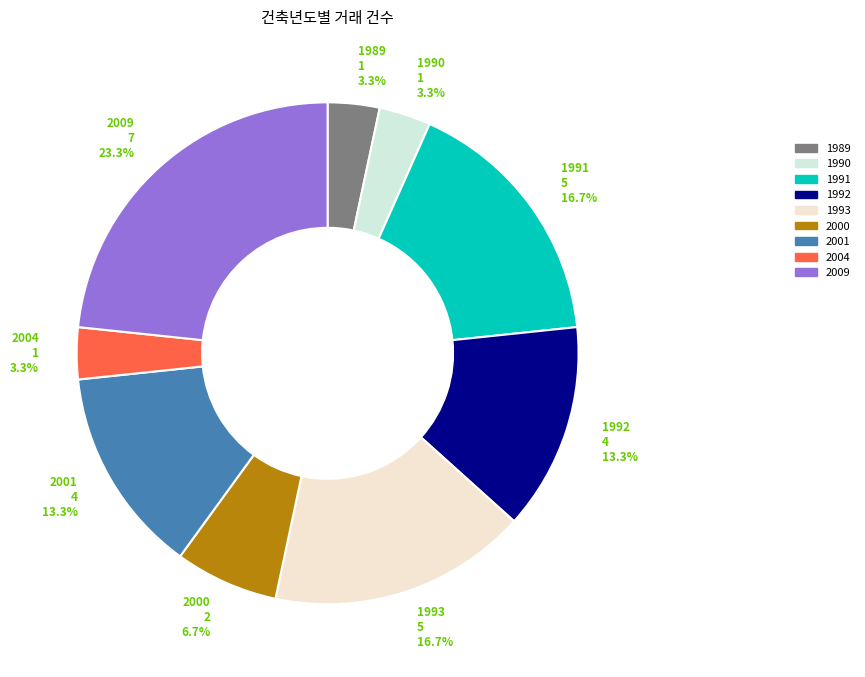

To the nearest percent, what is the average slice percentage?

11%